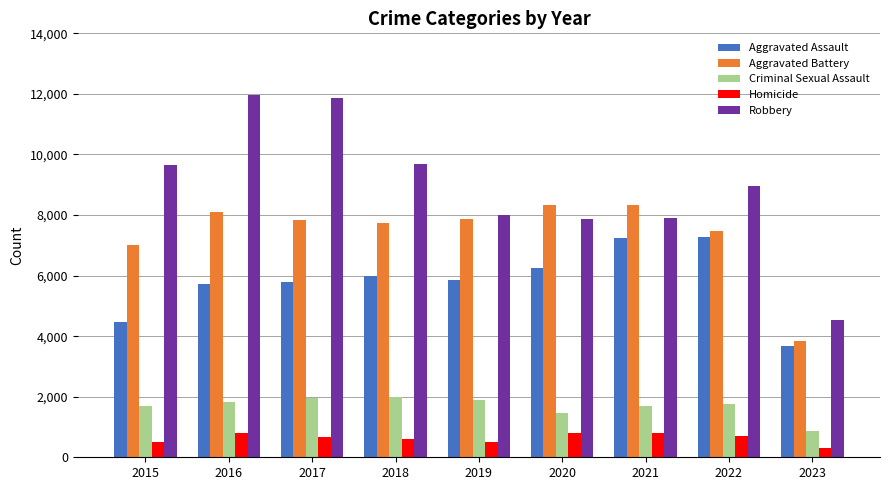

True or false: Homicide has a value of 804 at 2021.

True